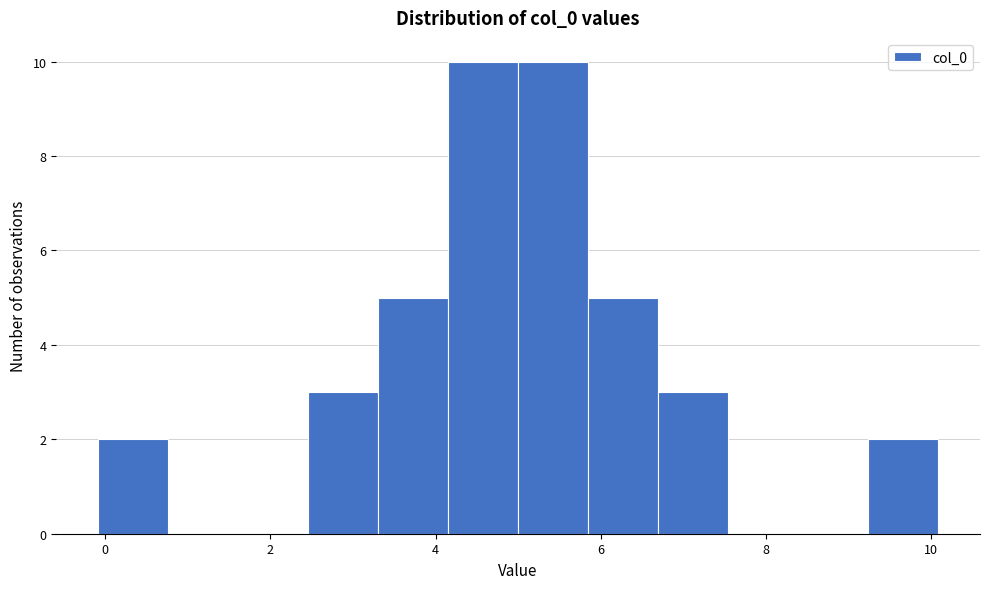

Reading left to right, list every bar in this chart as the range it spans on the x-axis followed by its height. Neither the bar edges nor the heights are printed on the chart, so give them approximately, as read against the axes.

0.0 to 0.8: 2
0.8 to 1.6: 0
1.6 to 2.4: 0
2.4 to 3.4: 3
3.4 to 4.2: 5
4.2 to 5.0: 10
5.0 to 5.8: 10
5.8 to 6.6: 5
6.6 to 7.6: 3
7.6 to 8.4: 0
8.4 to 9.2: 0
9.2 to 10.0: 2